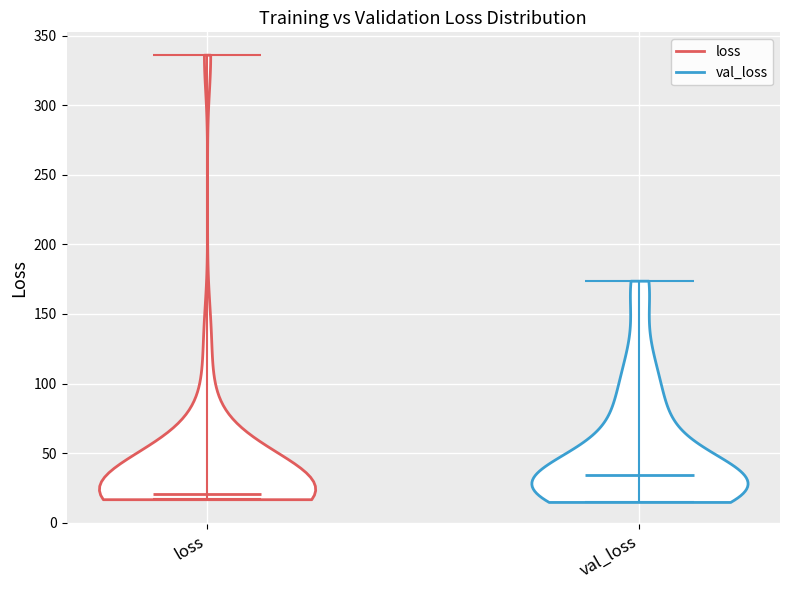

What is the lowest point the violin for val_loss reaches on the y-axis? The values are not printed on the chart, so give them approximately, as read against the axis.

15